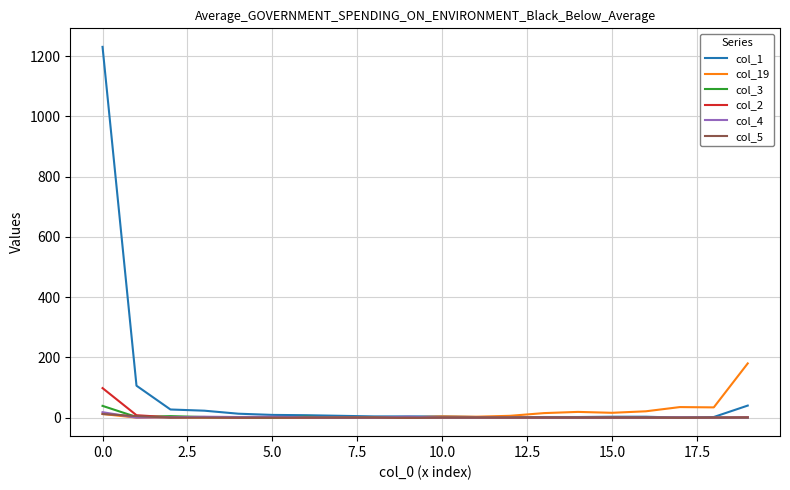

Which series has the largest total across all categories?

col_1